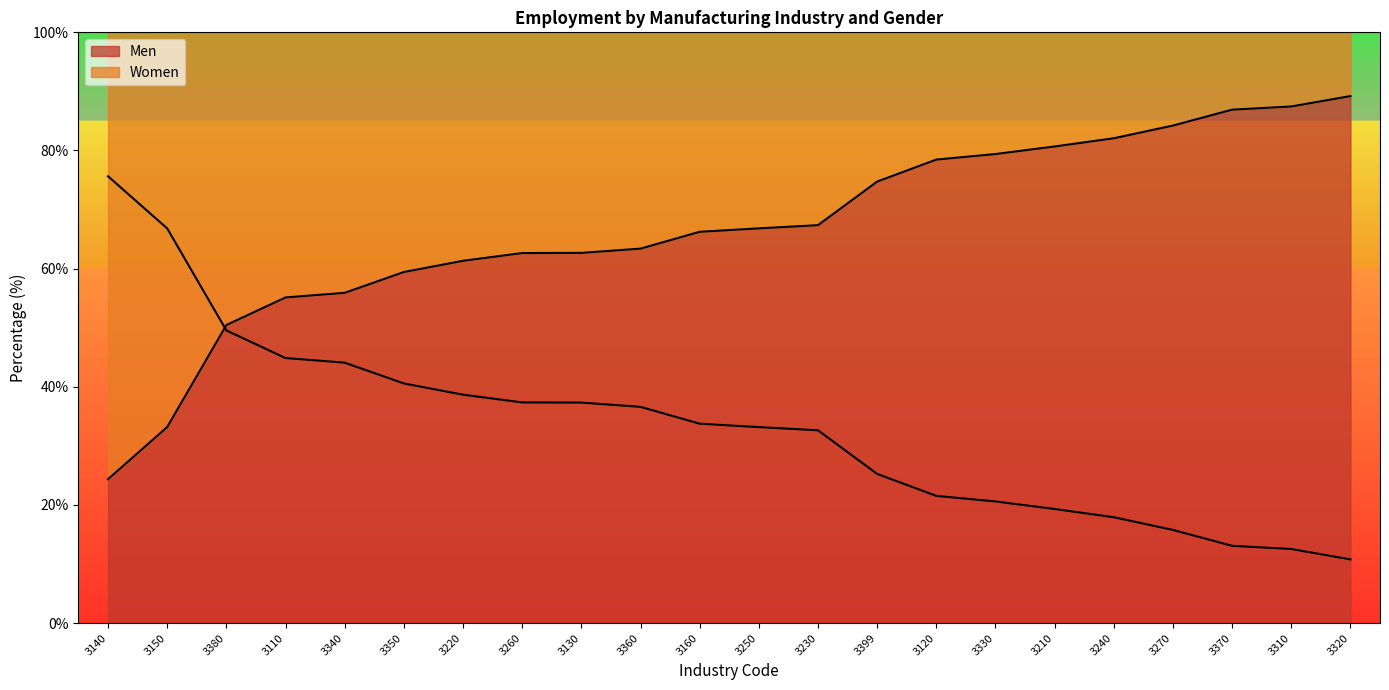

The Men series shows 61.3 at 3220. True or false?

True